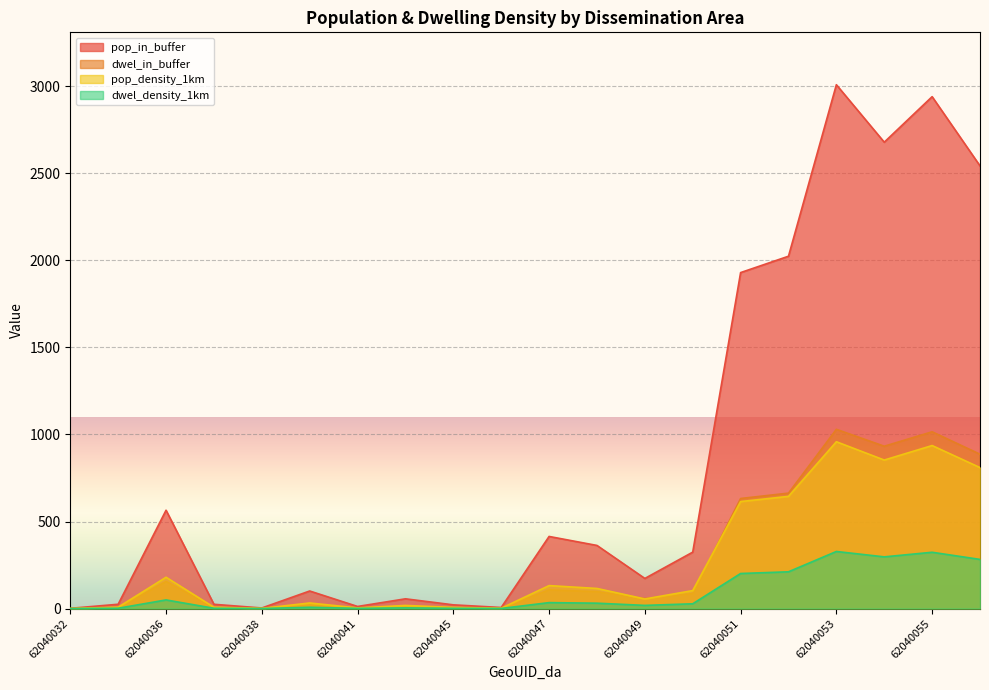

Rank the series at 62040051 from lowest to highest value.

dwel_density_1km, pop_density_1km, dwel_in_buffer, pop_in_buffer